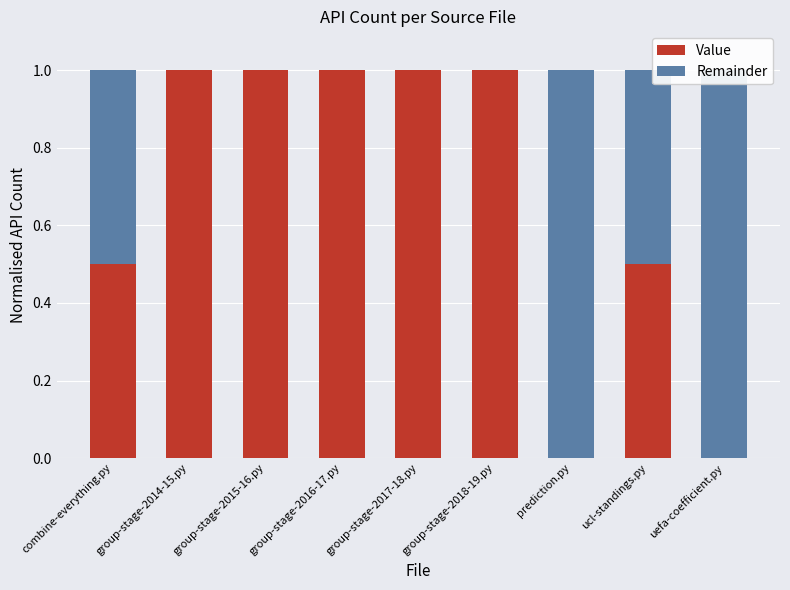

What is the difference between the highest and lowest values at group-stage-2016-17.py?

1.0